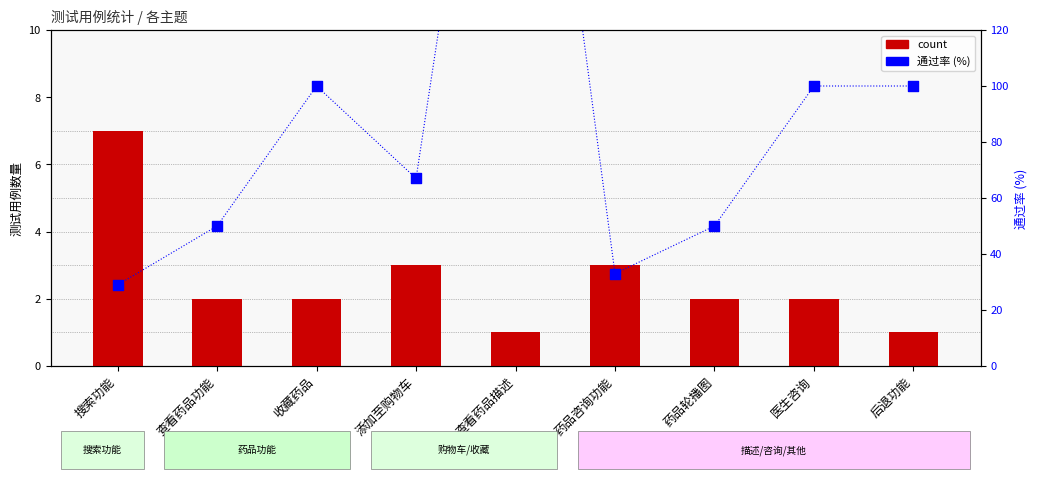

At which category is the sum across all series the highest?

查看药品描述